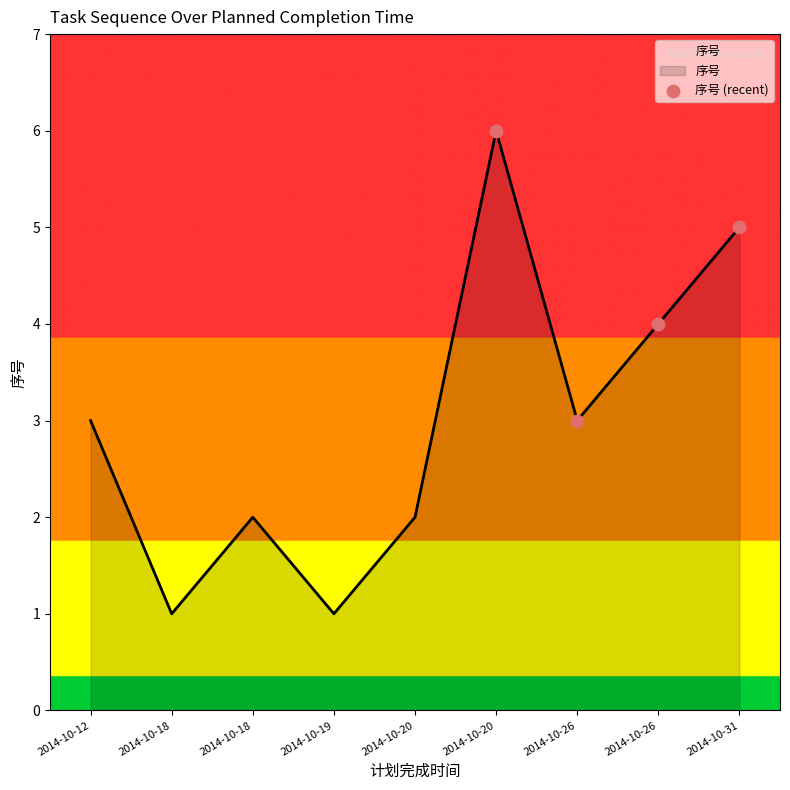

Which has a higher value, 2014-10-19 or 2014-10-18?

2014-10-19